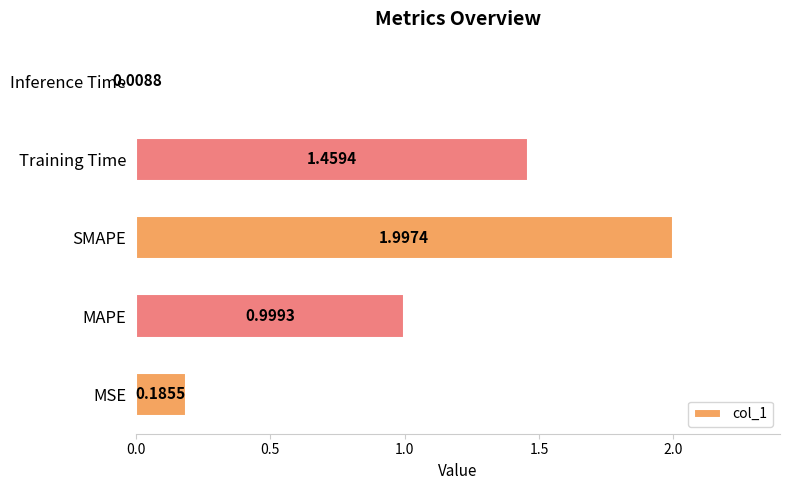

What is the ratio of the value at MAPE to the value at Training Time?

0.7